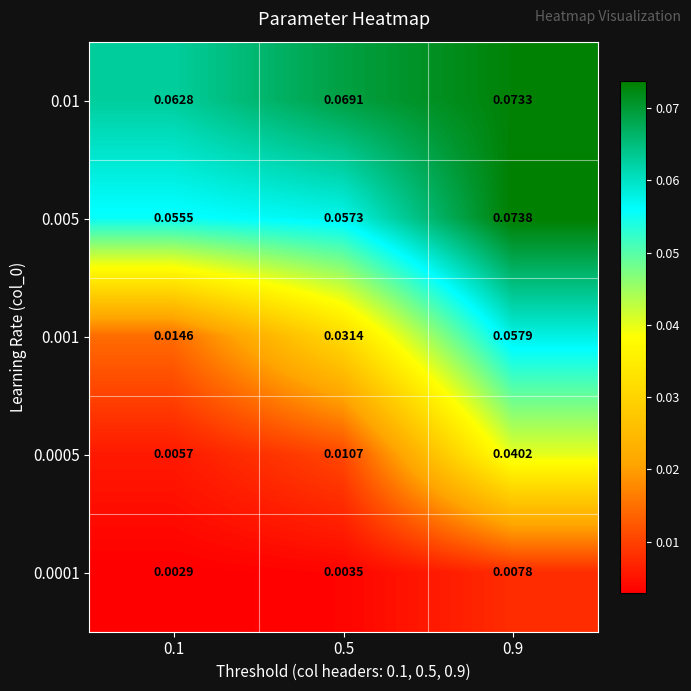

Is the value of 0.0005 at 0.5 greater than the value of 0.005 at 0.9?

No